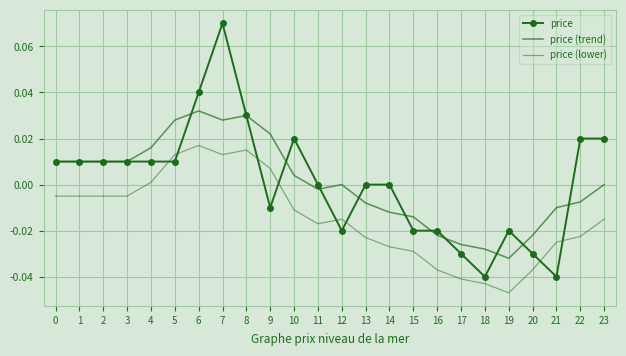

List the series in order of their peak value, lowest first.

price (lower), price (trend), price